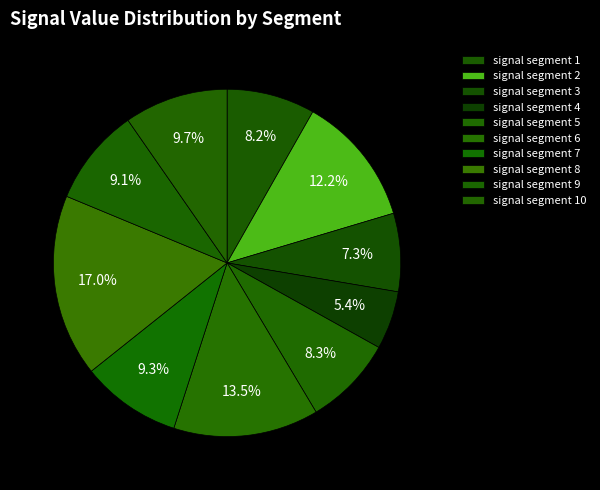

Which category has the biggest portion of the pie?

signal segment 8